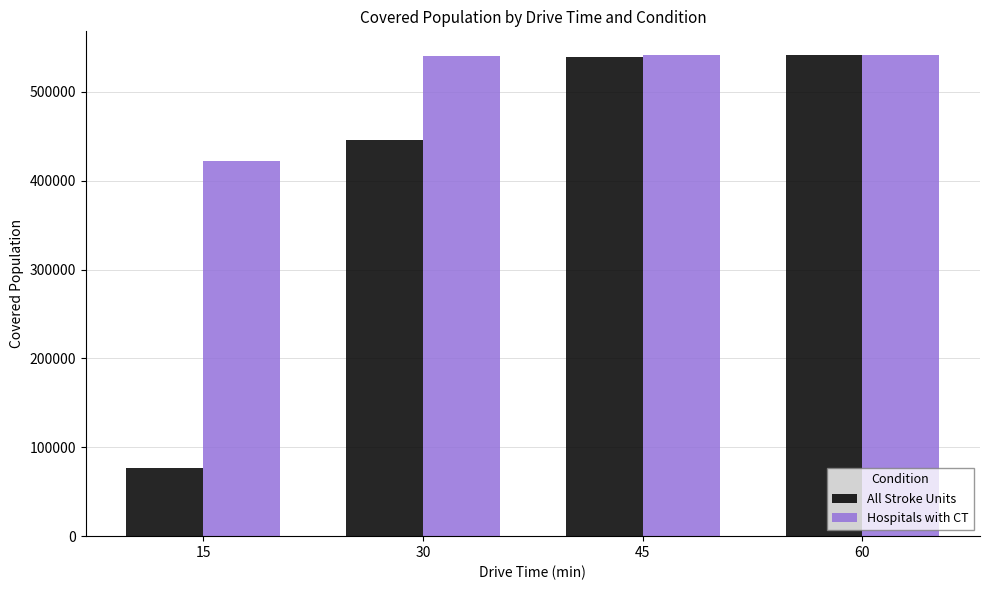

How many categories are shown in the chart?

4